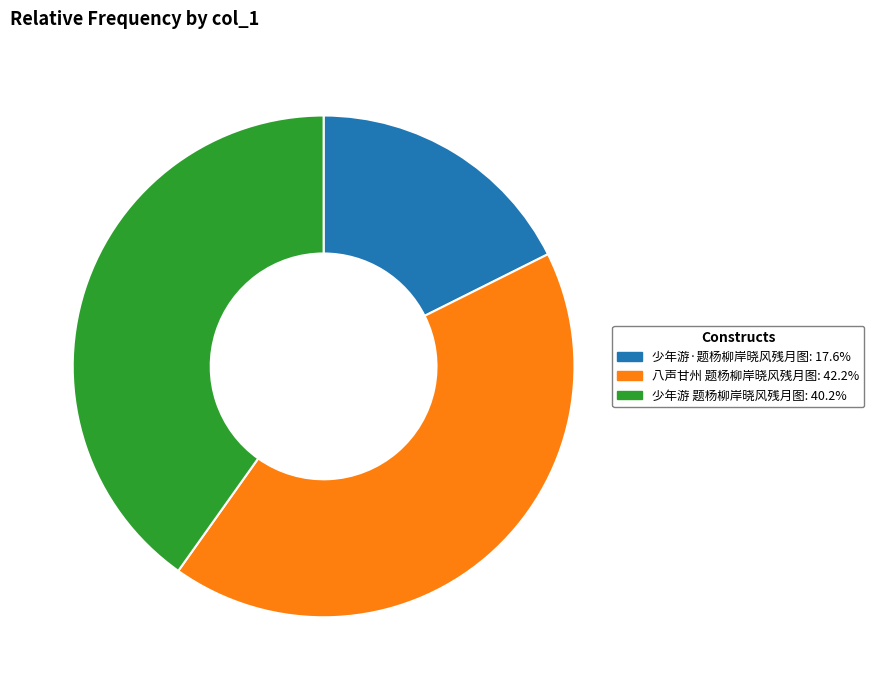

Which has a higher value, 八声甘州 题杨柳岸晓风残月图 or 少年游 题杨柳岸晓风残月图?

八声甘州 题杨柳岸晓风残月图